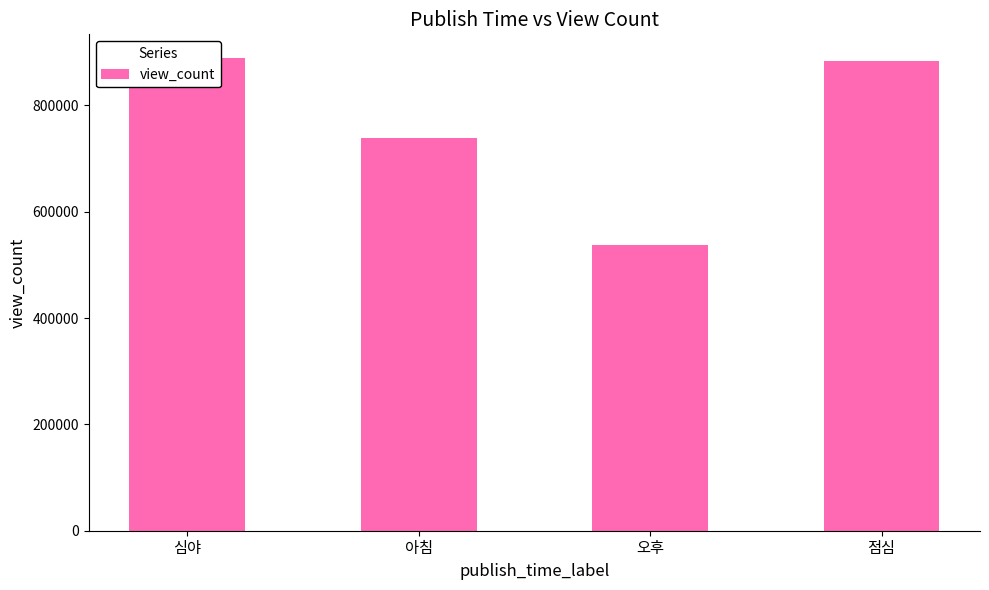

List the labels in order of value, largest first.

심야, 점심, 아침, 오후